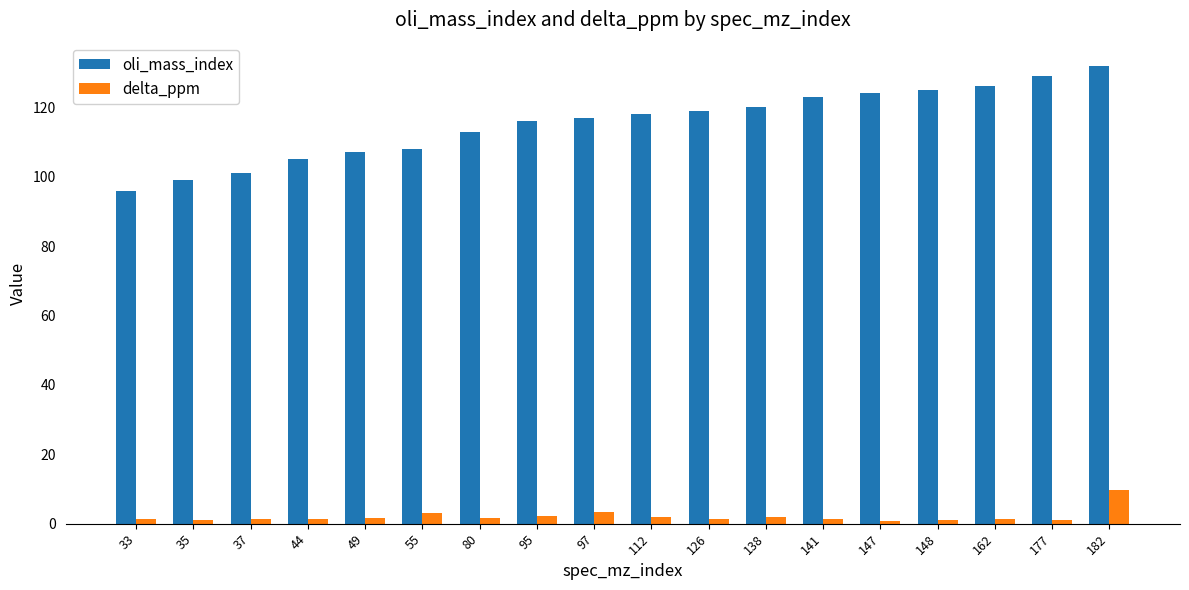

What is the spread (max minus min) of values at 182?

122.2